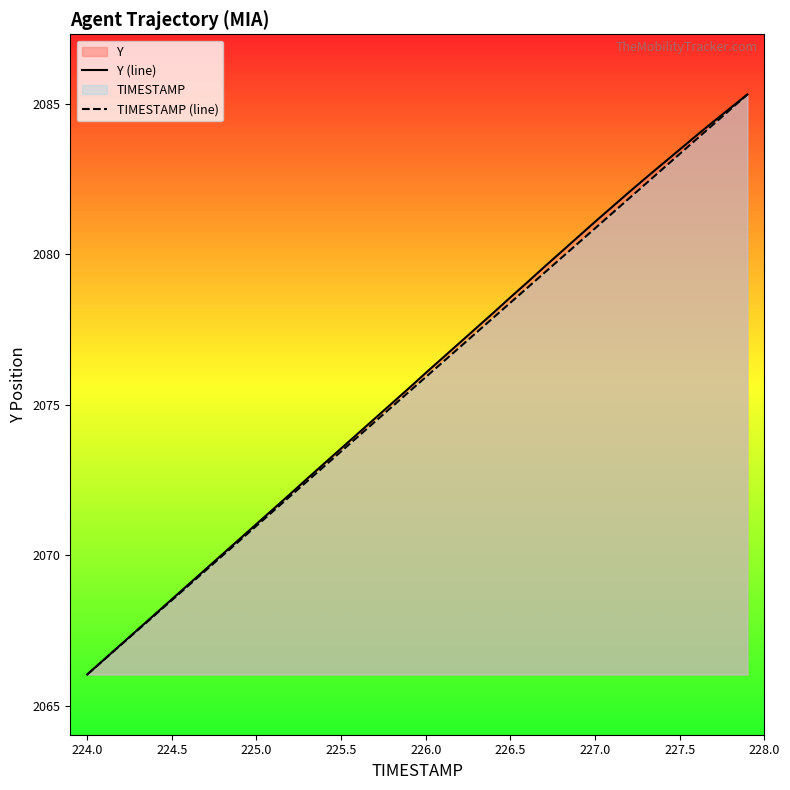

Reading left to right, extract all data points from this chart.

Y (line): 2066.0	2066.5	2067.0	2067.5	2068.0	2068.5	2069.0	2069.5	2070.0	2070.5	2071.0	2071.5	2072.0	2072.6	2073.1	2073.6	2074.1	2074.6	2075.1	2075.6	2076.1	2076.6	2077.1	2077.6	2078.1	2078.6	2079.1	2079.6	2080.1	2080.6	2081.1	2081.6	2082.1	2082.5	2083.0	2083.5	2083.9	2084.4	2084.9	2085.3
TIMESTAMP (line): 2066.0	2066.5	2067.0	2067.5	2068.0	2068.5	2069.0	2069.5	2070.0	2070.5	2071.0	2071.5	2072.0	2072.5	2073.0	2073.5	2073.9	2074.4	2074.9	2075.4	2075.9	2076.4	2076.9	2077.4	2077.9	2078.4	2078.9	2079.4	2079.9	2080.4	2080.9	2081.4	2081.9	2082.3	2082.8	2083.3	2083.8	2084.3	2084.8	2085.3